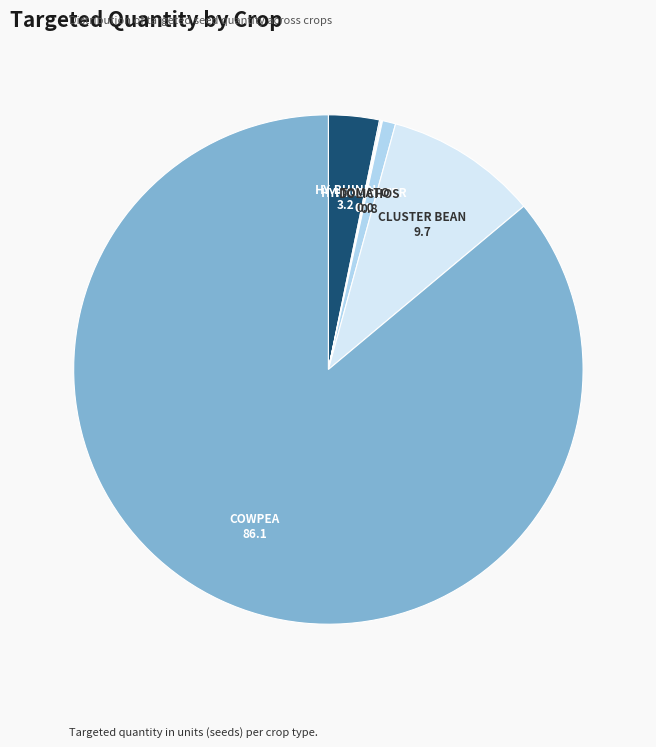

Which category has the biggest portion of the pie?

COWPEA